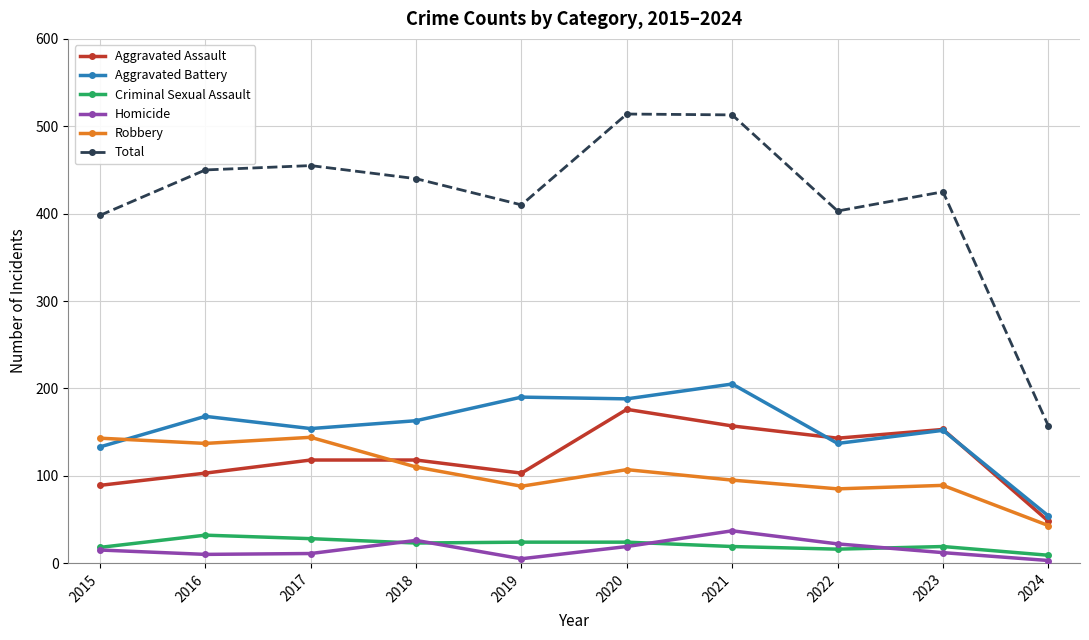

True or false: Aggravated Battery and Criminal Sexual Assault intersect in this chart.

False